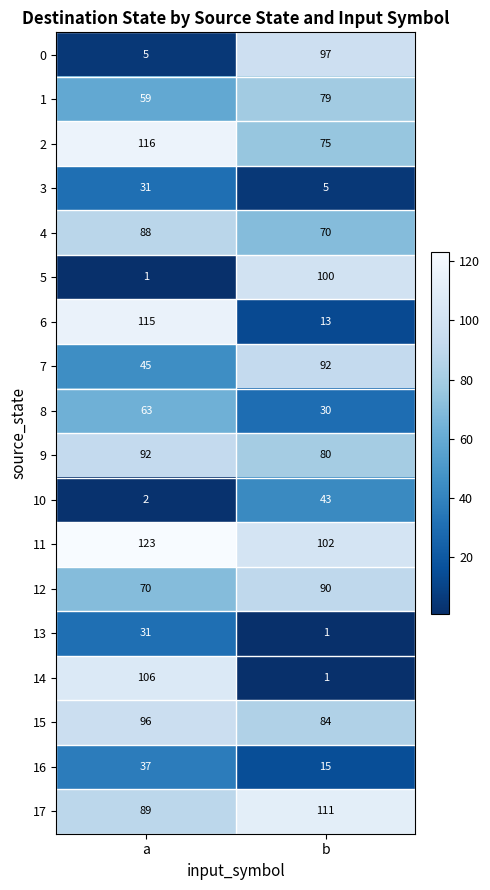

How many distinct data groups are displayed?

18